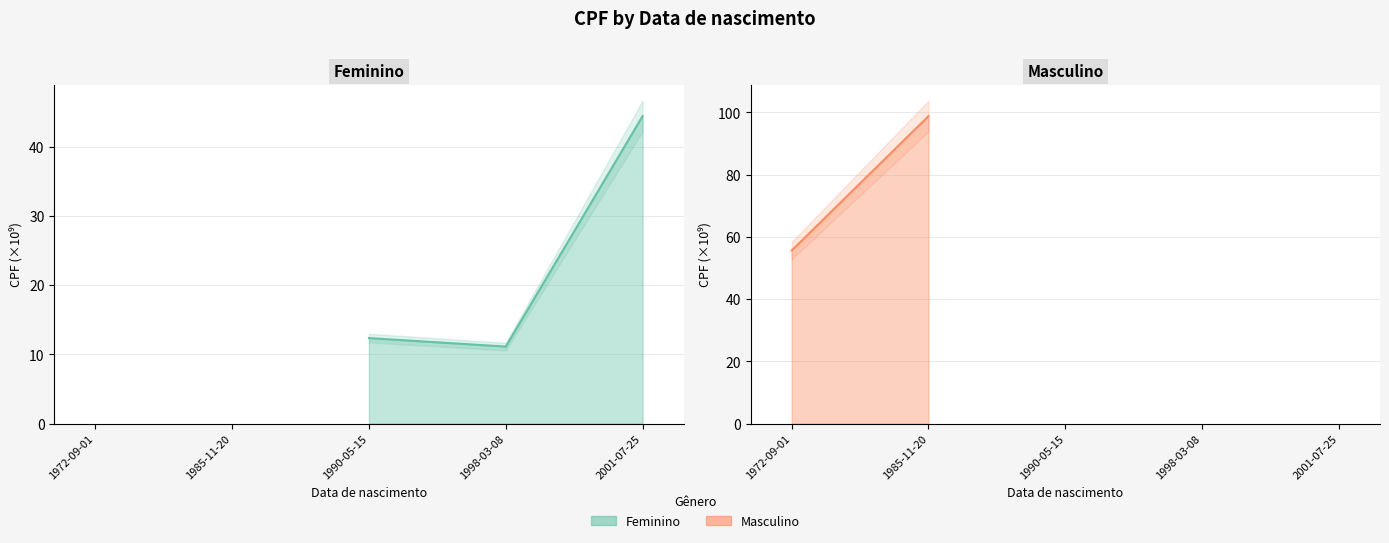

Which category has the highest value across all series?

2001-07-25